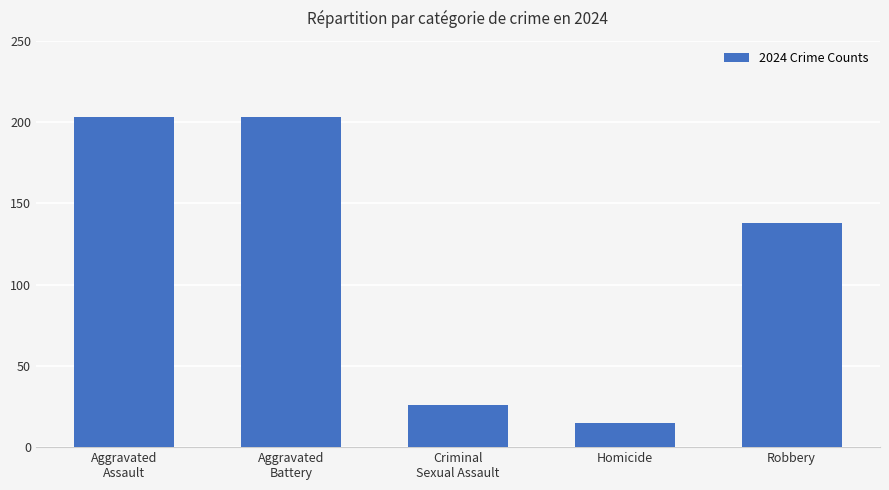

What is the difference between the second highest and minimum values?

188